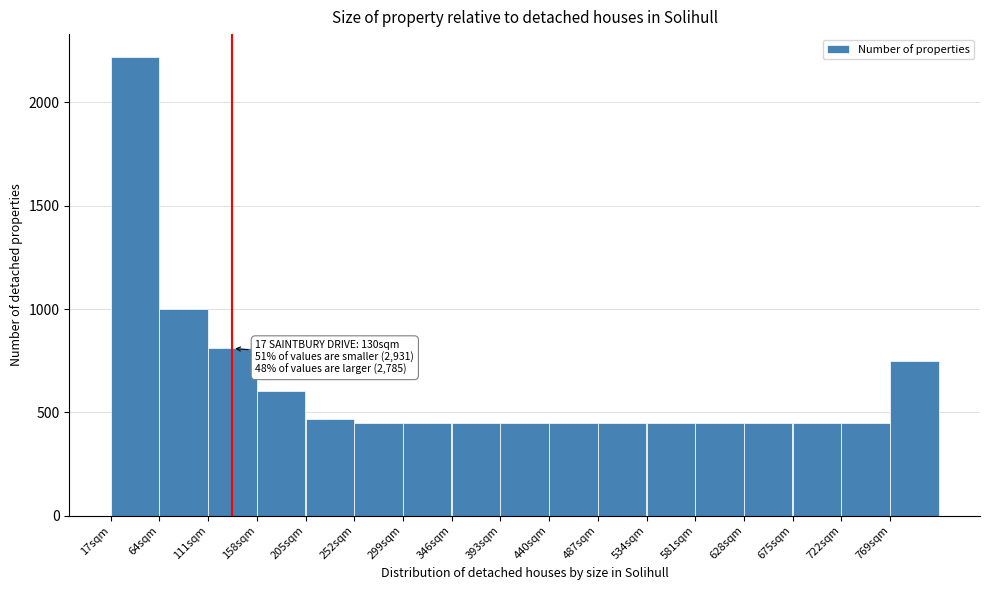

Reading left to right, extract all data points from this chart.

17sqm=2220	64sqm=998	111sqm=810	158sqm=604	205sqm=468	252sqm=450	299sqm=450	346sqm=450	393sqm=450	440sqm=450	487sqm=450	534sqm=450	581sqm=450	628sqm=450	675sqm=450	722sqm=450	769sqm=750